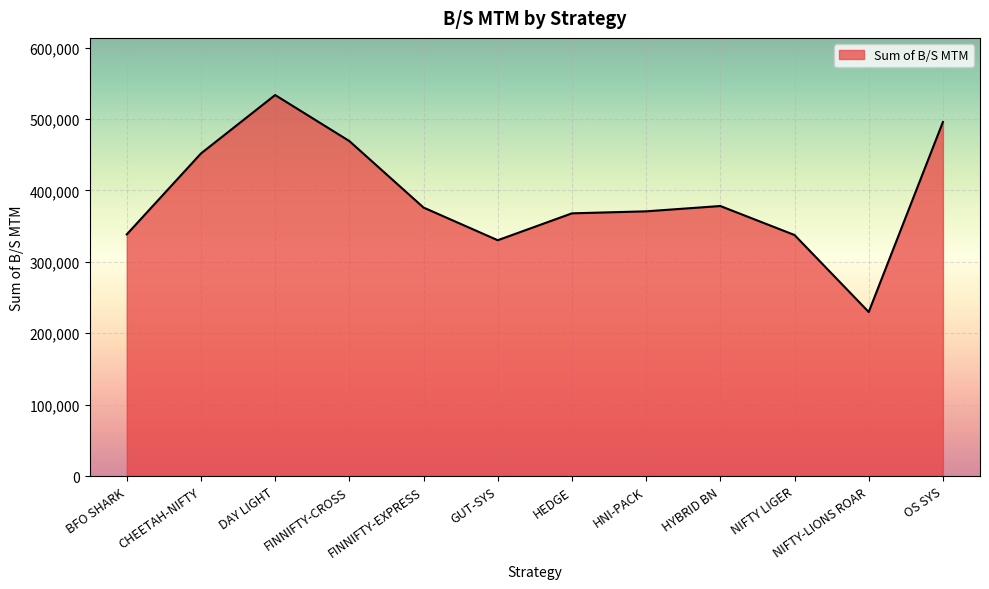

At which category does the chart reach its minimum across all series?

NIFTY-LIONS ROAR